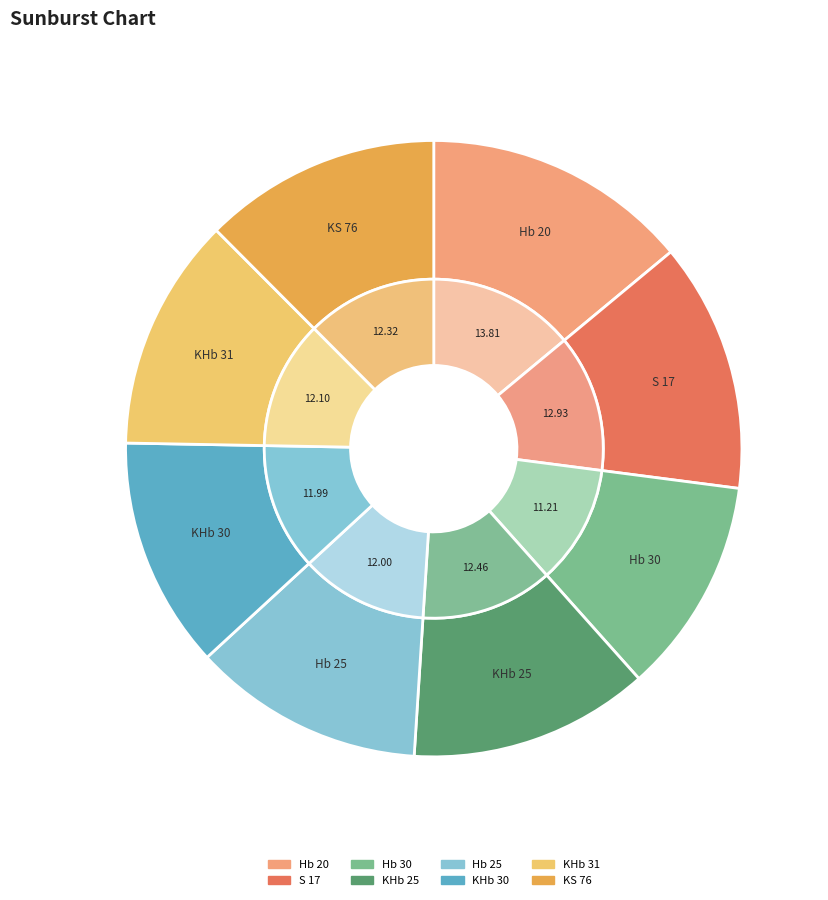

What percentage do Hb 20 and KHb 30 together represent?

26.1%